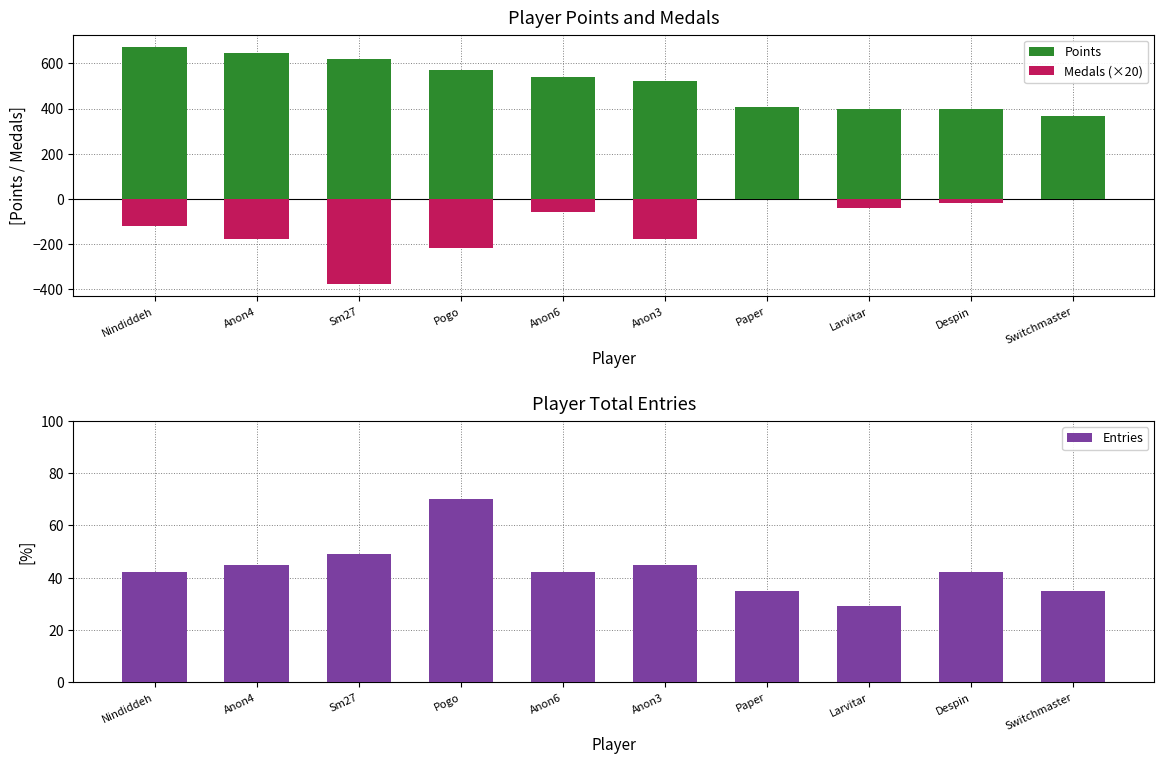

Which category has the highest value in the Points series?

Nindiddeh